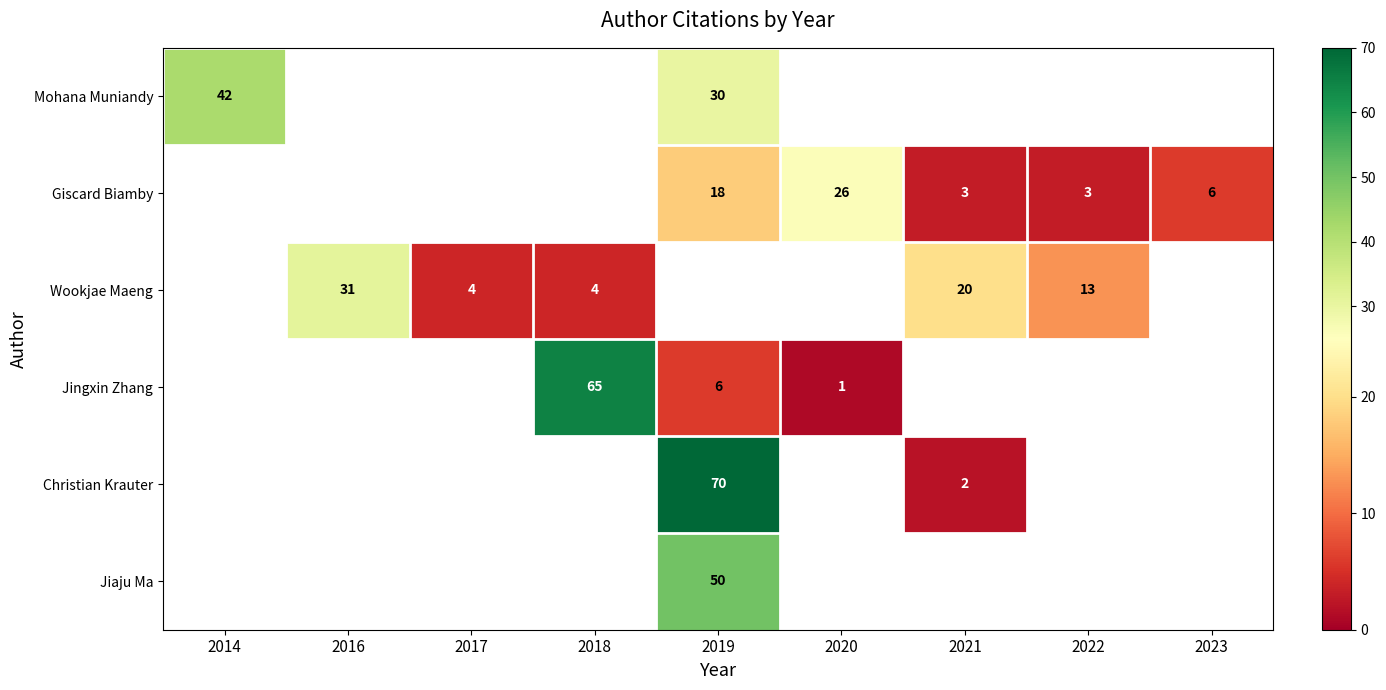

True or false: Jingxin Zhang has a value of 32 at 2018.

False